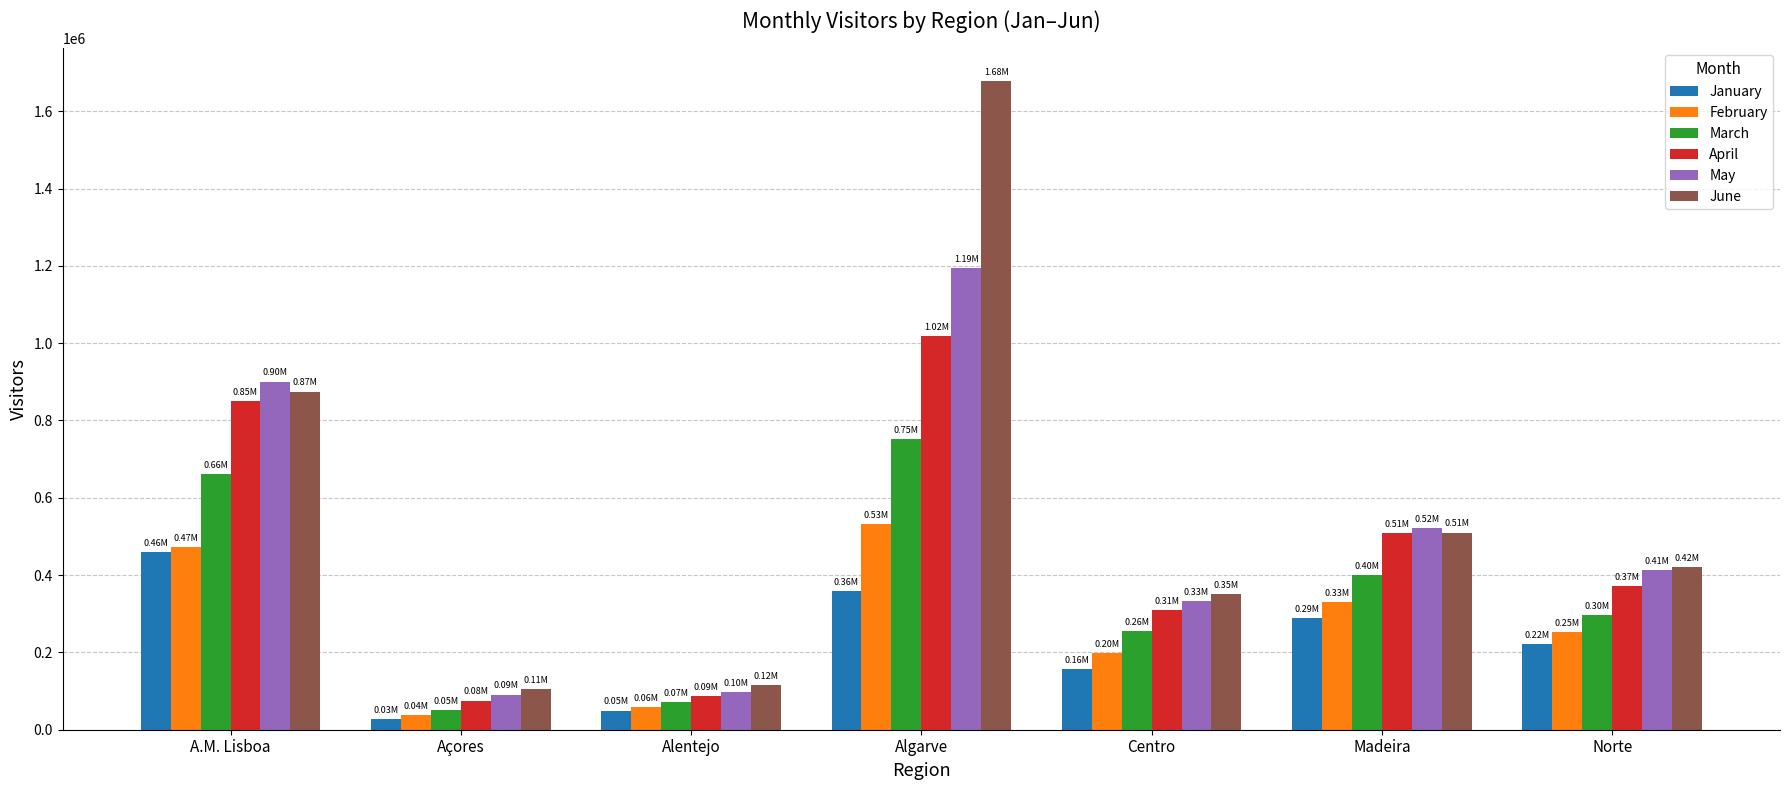

Which category has the lowest value across all series?

Açores